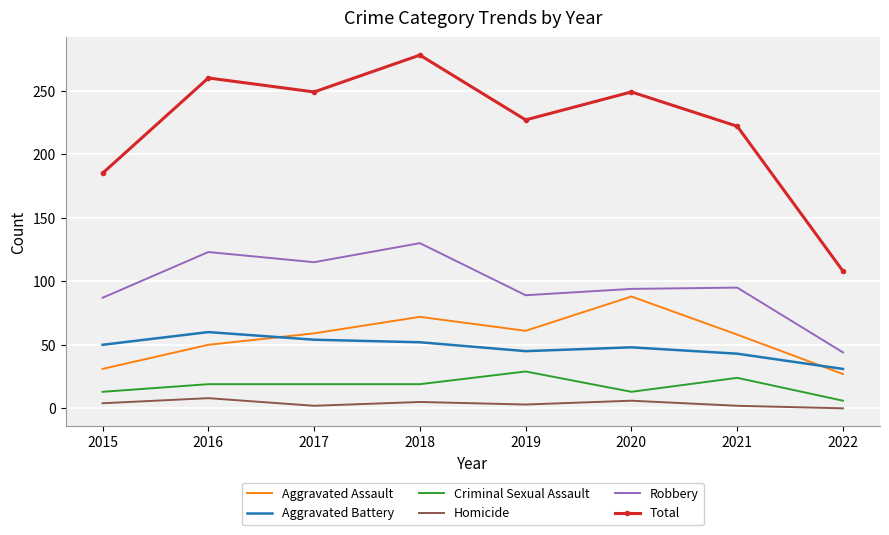

True or false: Aggravated Assault has a value of 27 at 2022.

True